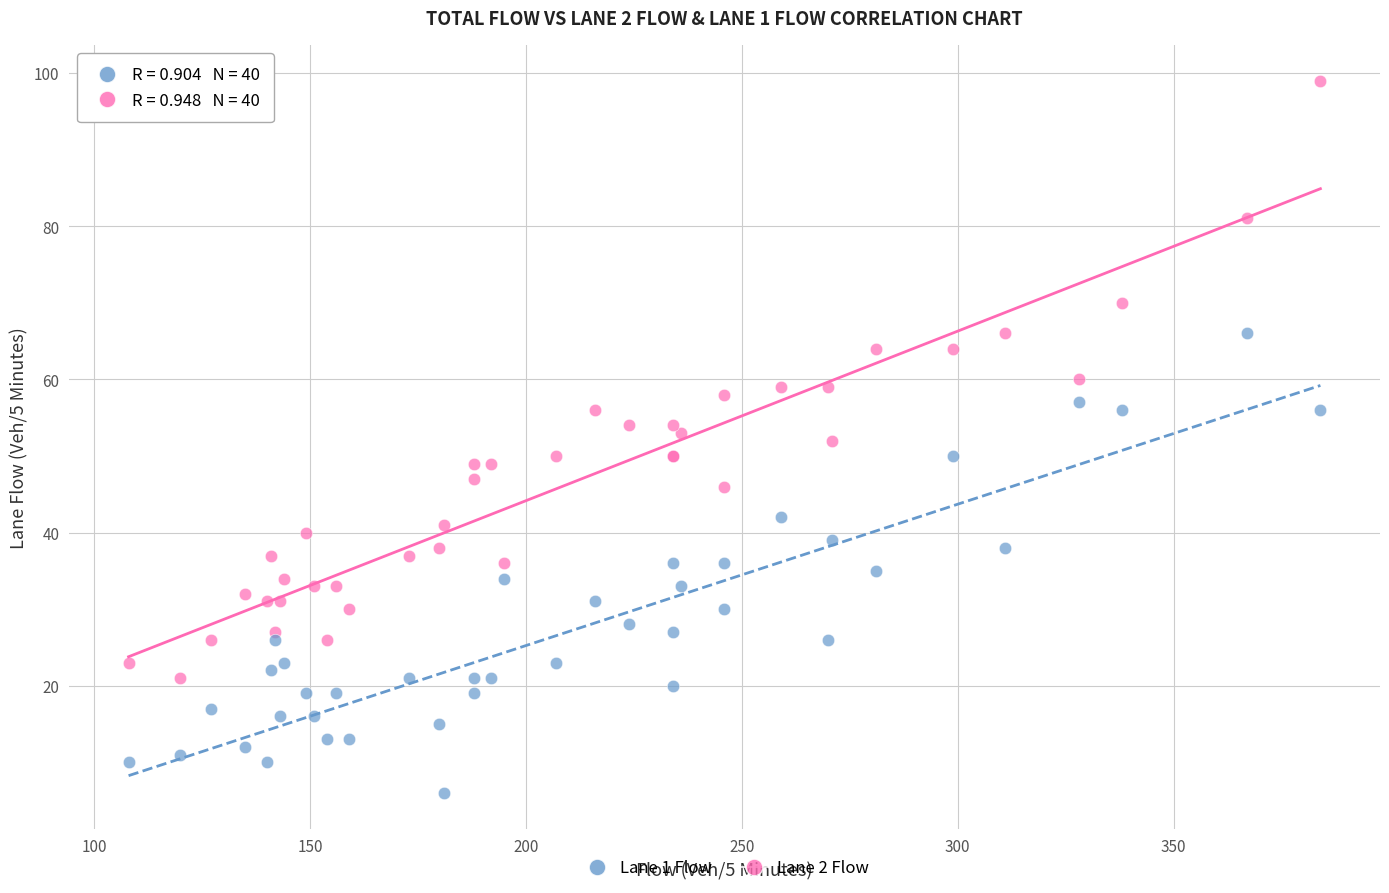

What is the X range (max minus min) for the scatter plot?

276